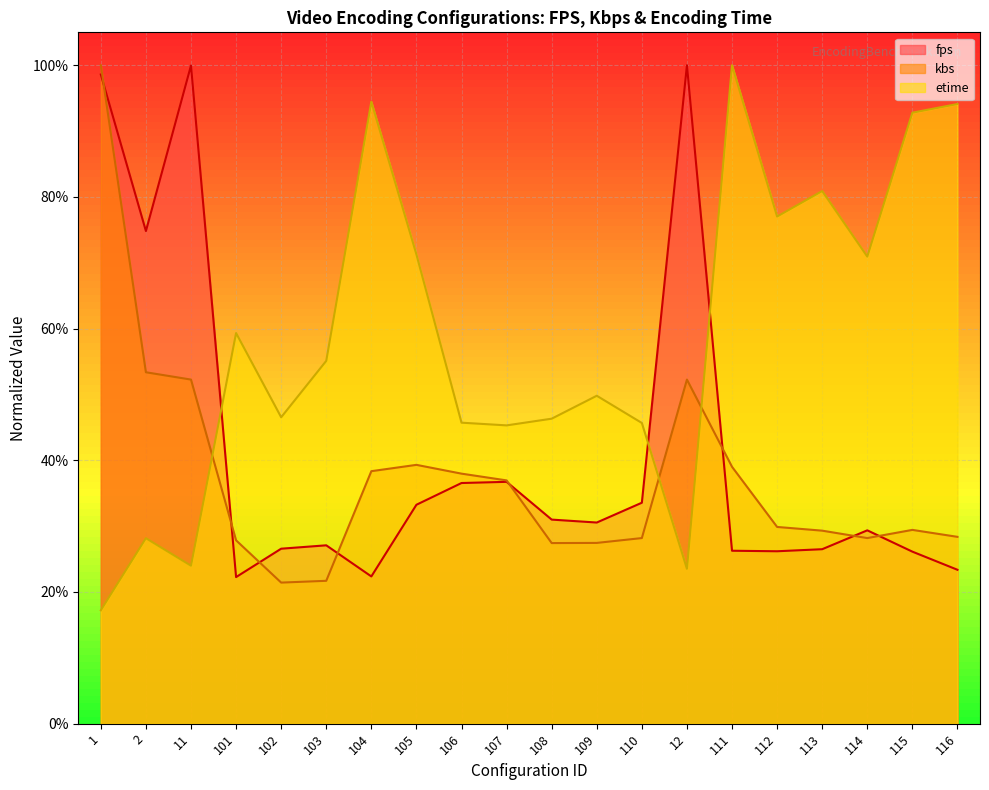

Is it true that fps equals 0.4 at 107?

True